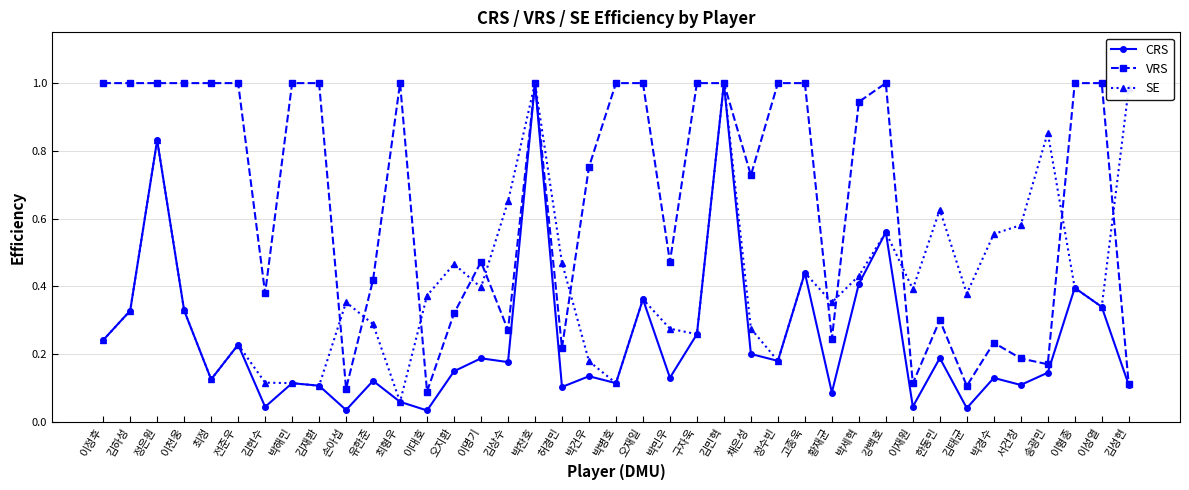

Where is SE nearest to the value 0?

최형우